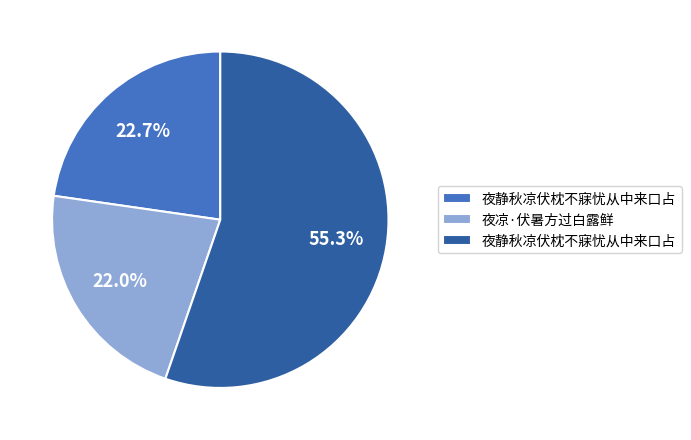

Is there any slice that represents more than half of the pie?

Yes